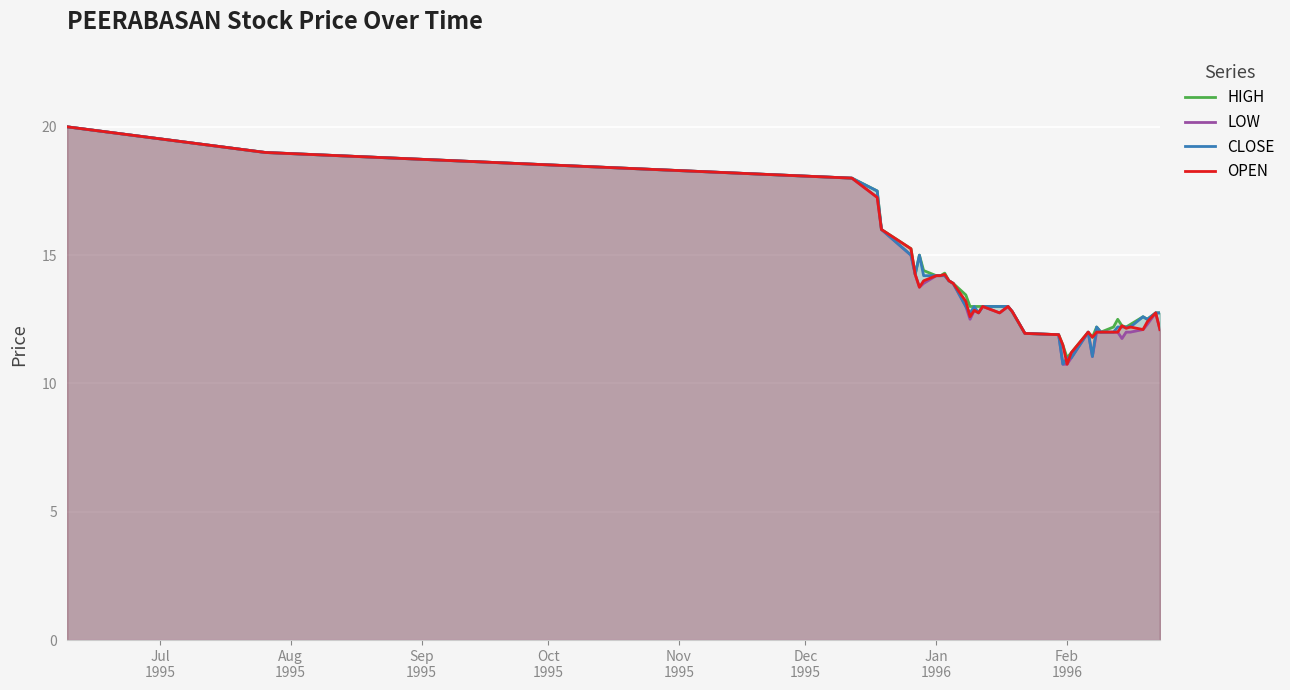

True or false: OPEN and LOW intersect in this chart.

False